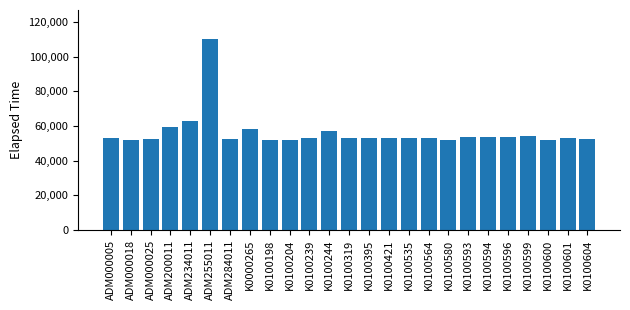

Between ADM234011 and K0100596, which is larger?

ADM234011